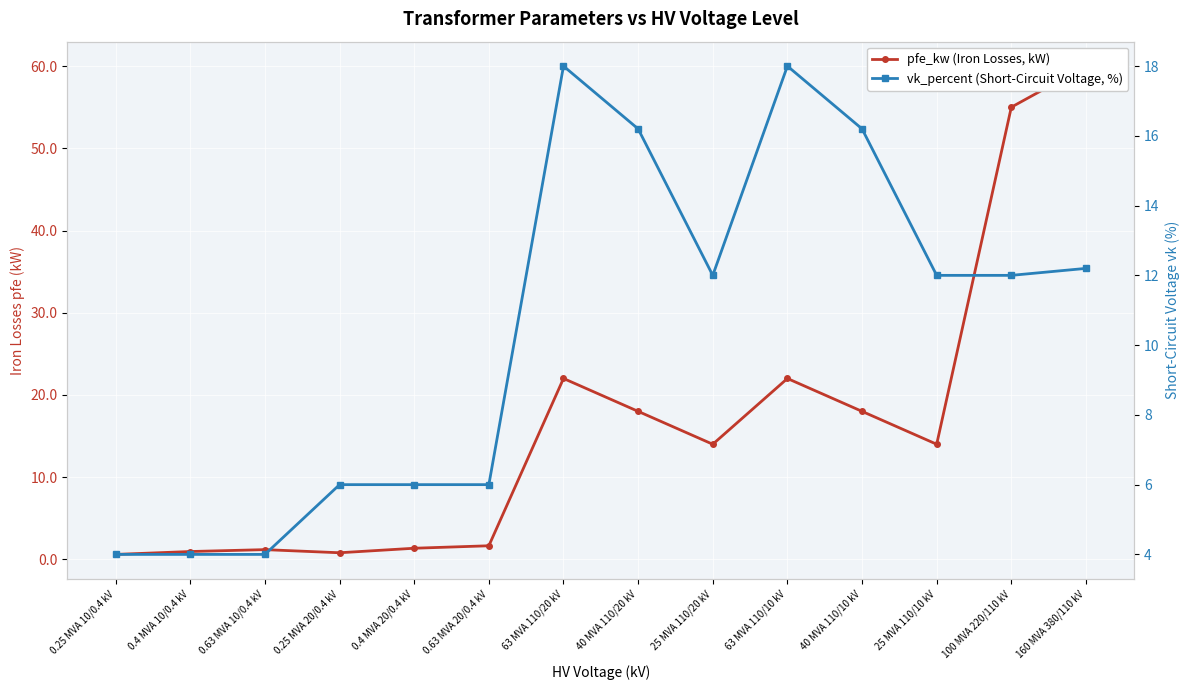

What is the difference between the maximum and minimum values in the vk_percent (Short-Circuit Voltage, %) series?

14.0